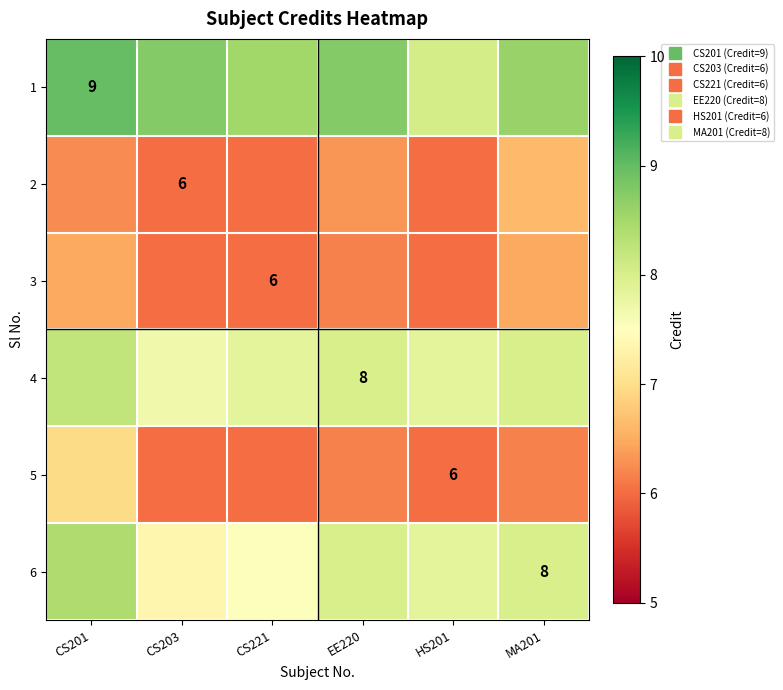

Is it true that 6 equals 7.5 at CS221?

True